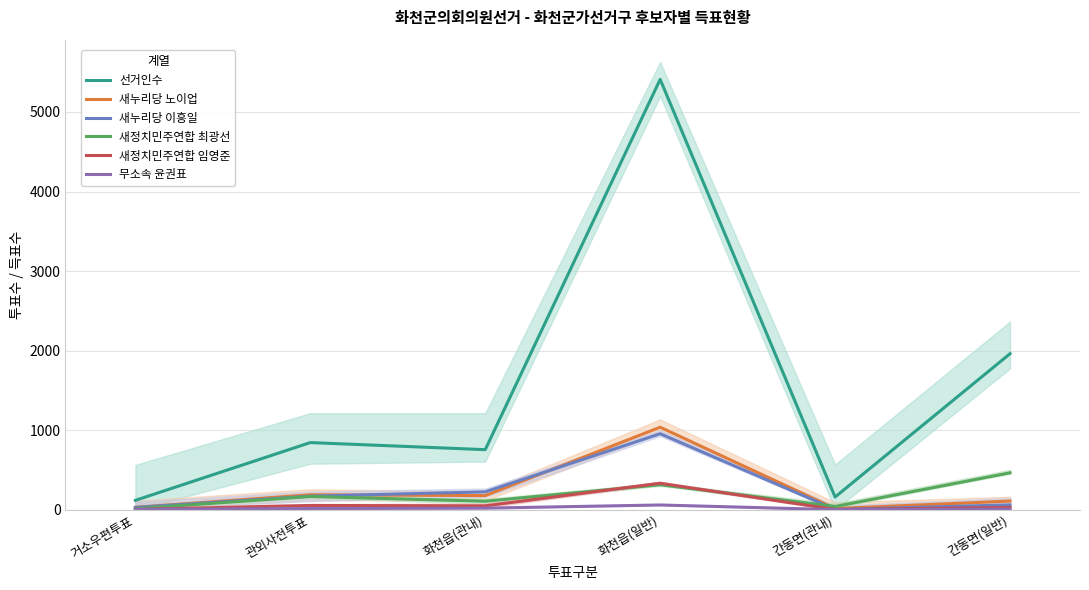

What position from the left is 관외사전투표?

2